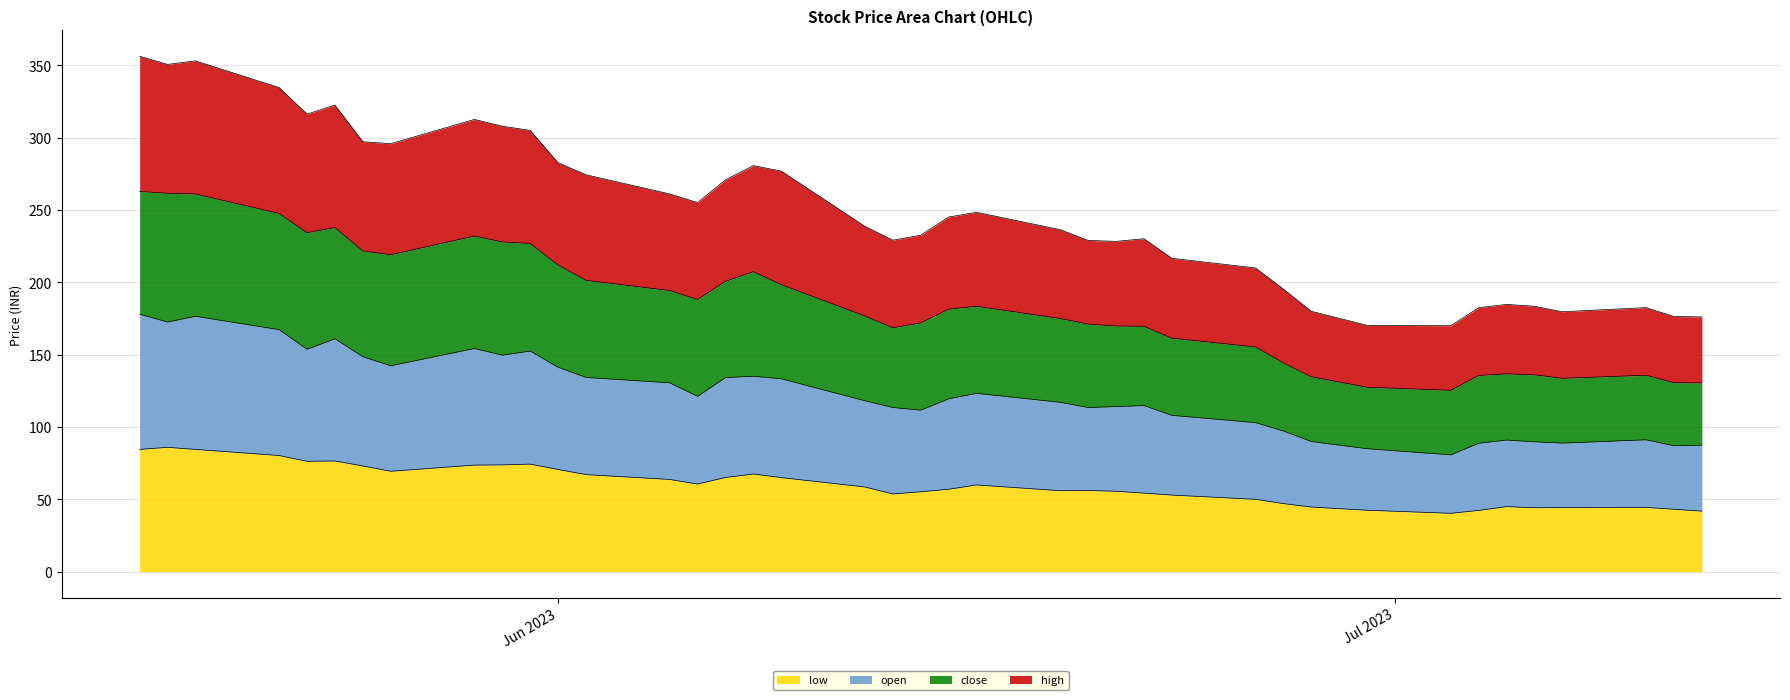

In close, how many points are lower than both neighbors (excluding endpoints)?

6